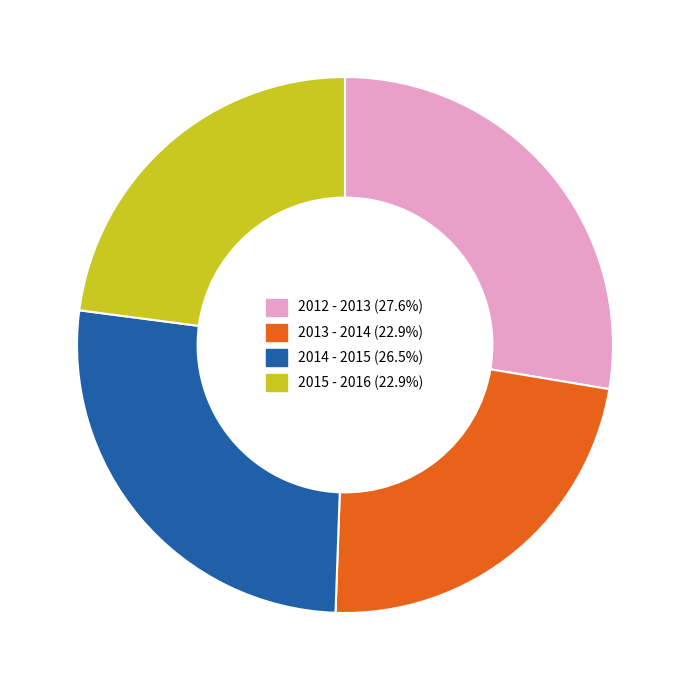

Count the number of slices in the pie.

4